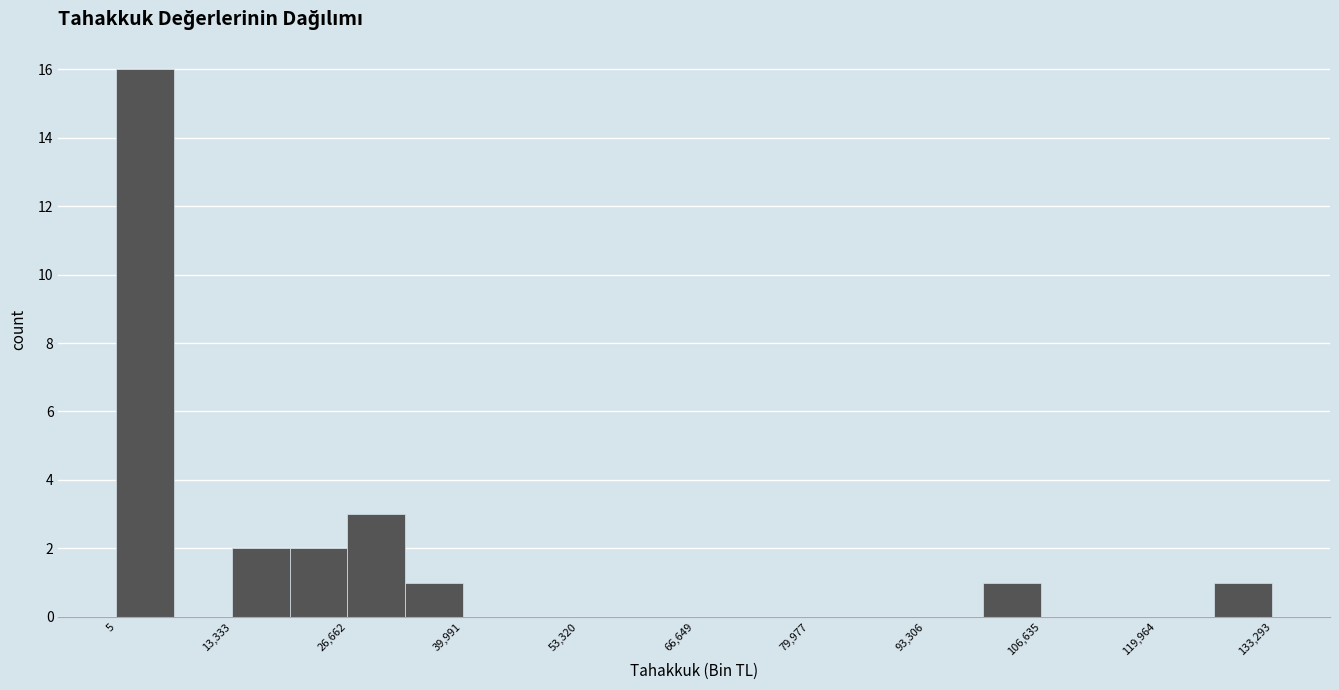

Around what value on the x-axis is the tallest bar? Give the approximate position of its centre, as read against the axis.

4000